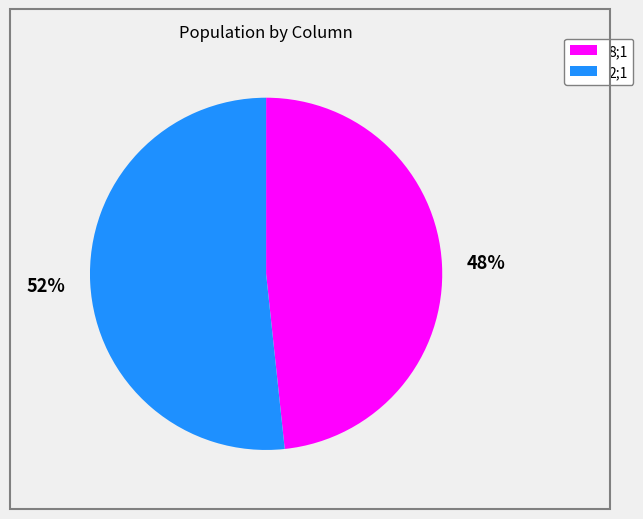

Is there any slice that represents more than half of the pie?

Yes